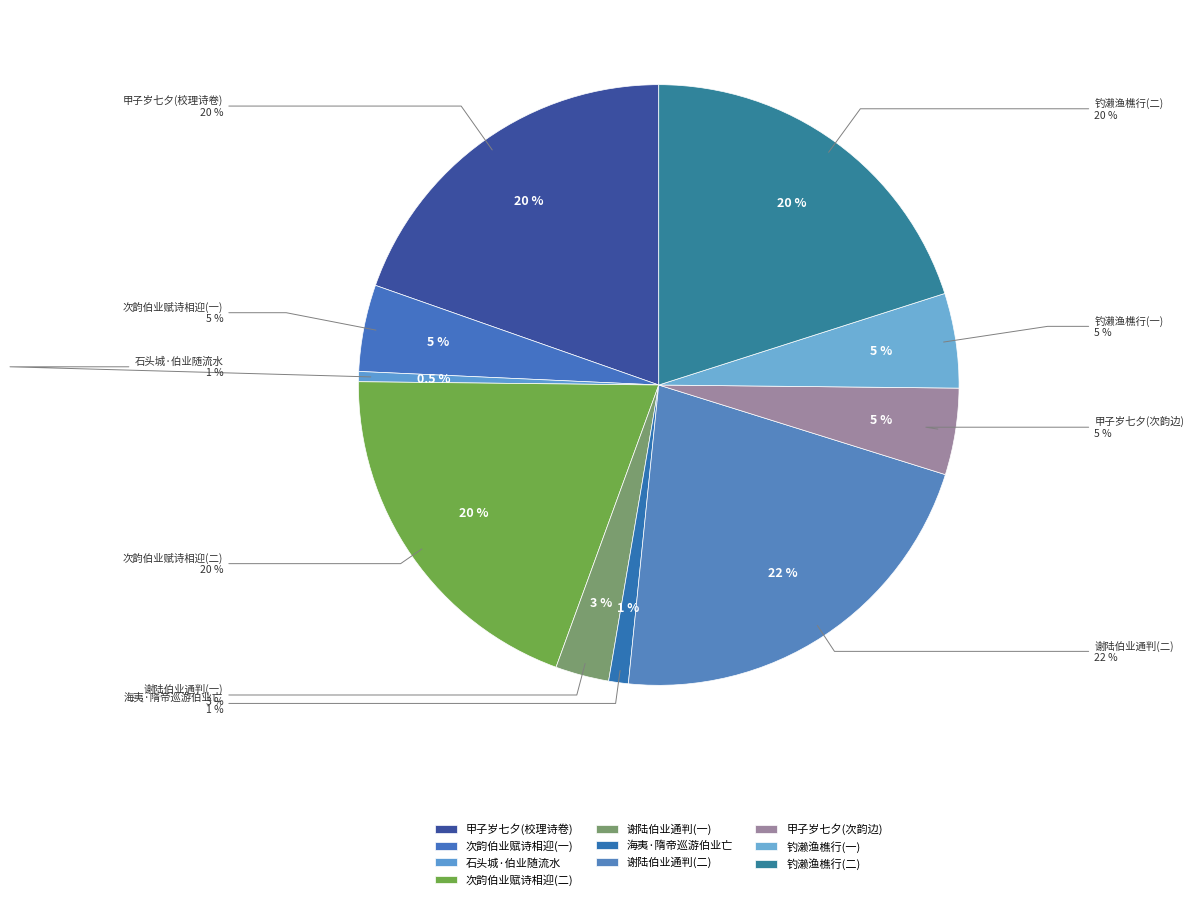

The 甲子岁七夕与伯业伯衍游龙井聪老出示次韵边 slice represents 19% of the pie. True or false?

False